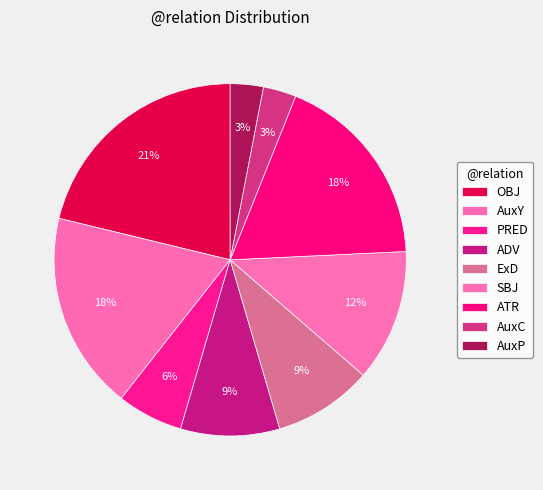

What portion of the pie excludes PRED?

93.9%